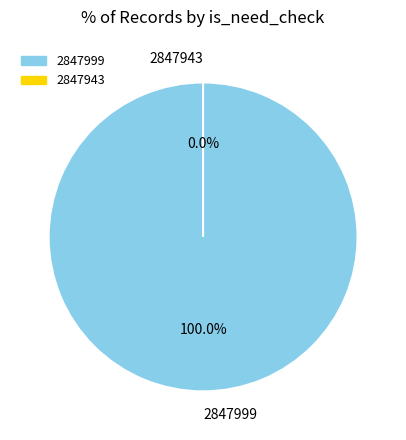

Combined, do 2847943 and 2847999 account for over 50%?

Yes